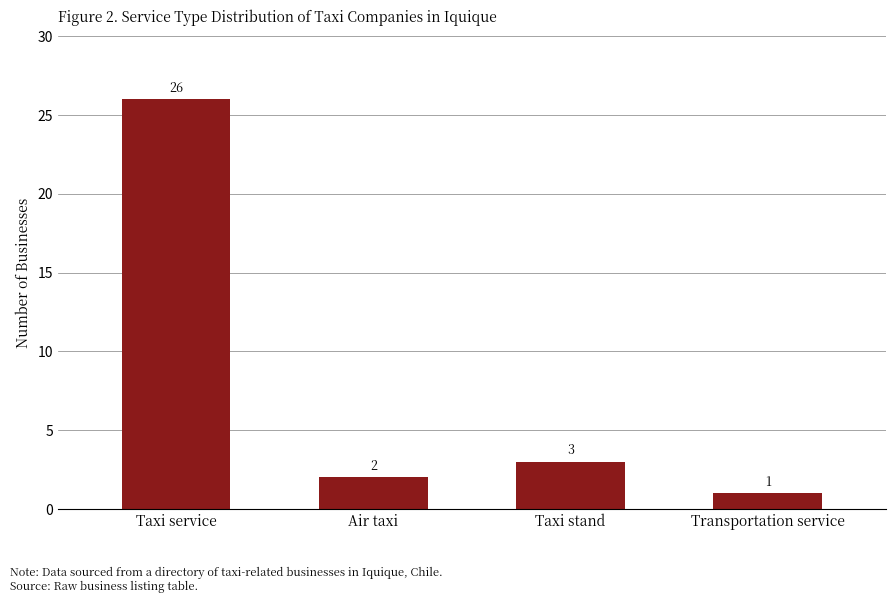

Which category has the highest value across all series?

Taxi service